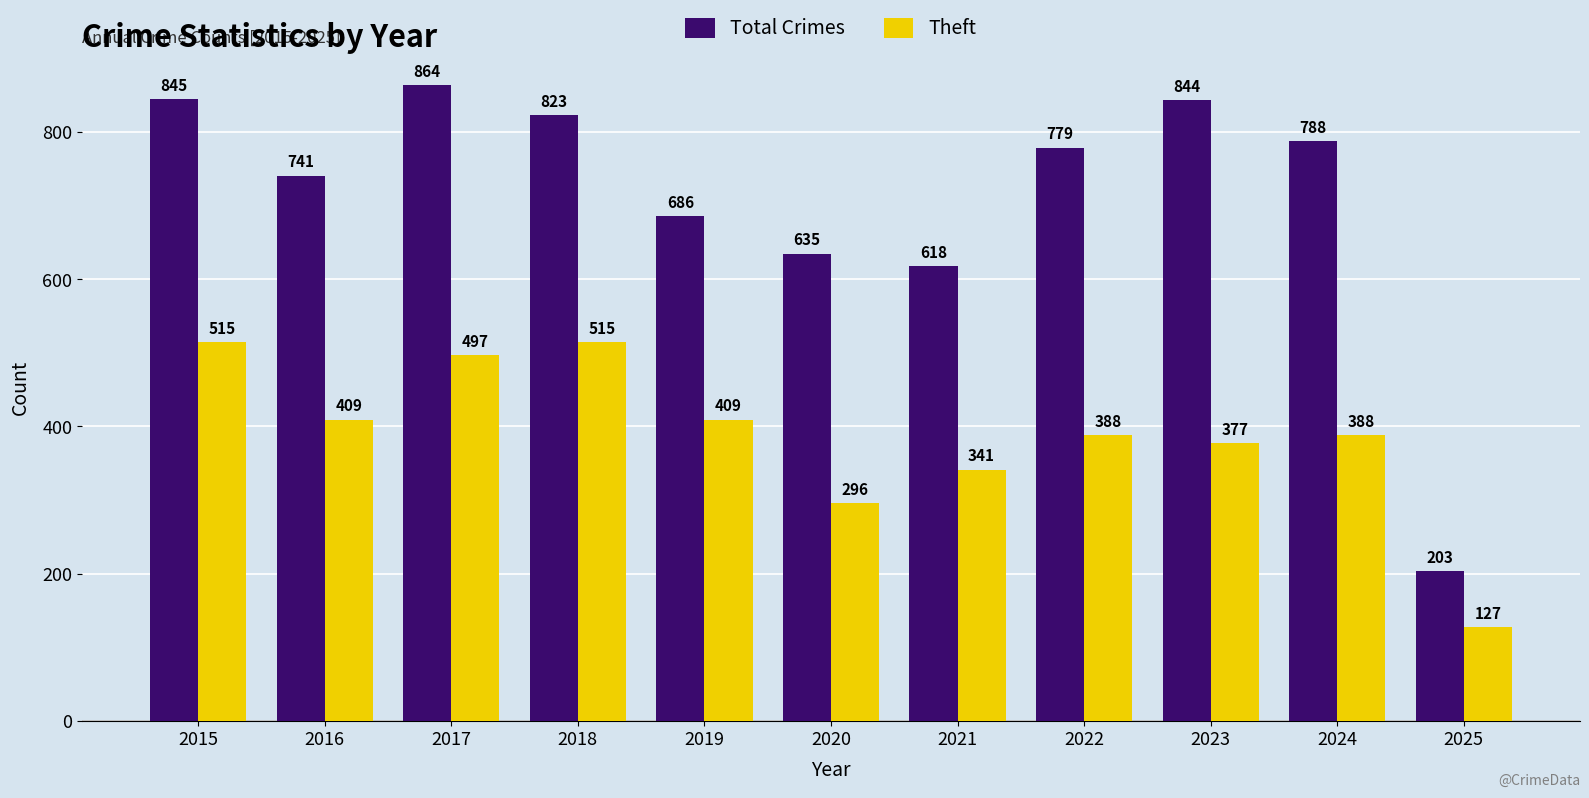

At which category is the sum across all series the highest?

2017